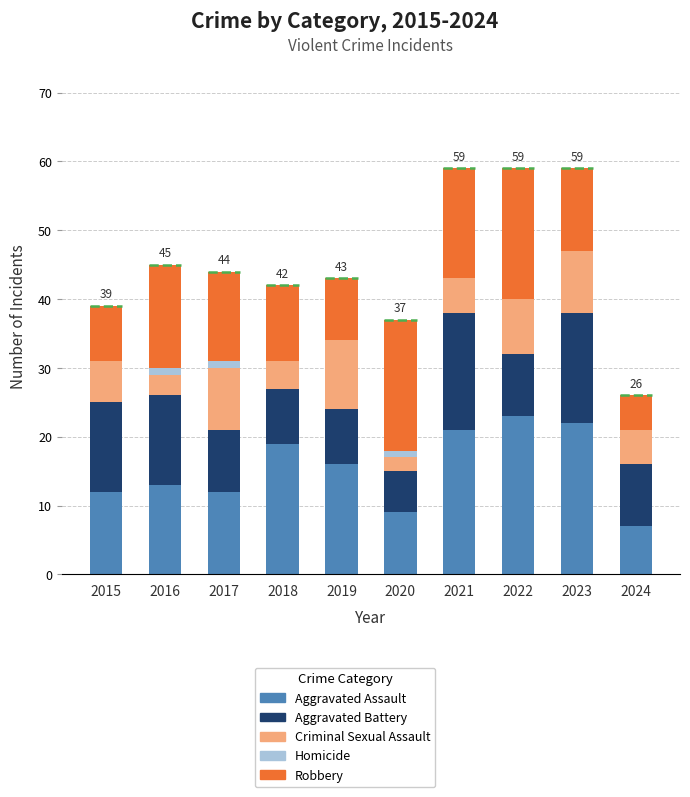

What is the total value across all series at 2021?

59